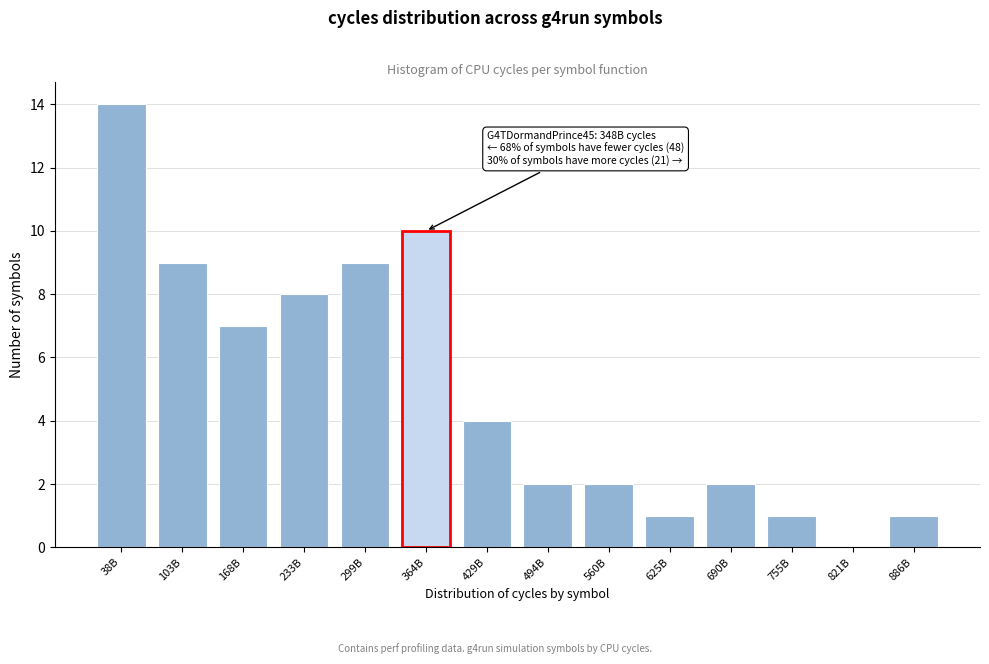

Reading right to left, list all the values displayed in this chart.

886B=1	821B=0	755B=1	690B=2	625B=1	560B=2	494B=2	429B=4	364B=10	299B=9	233B=8	168B=7	103B=9	38B=14